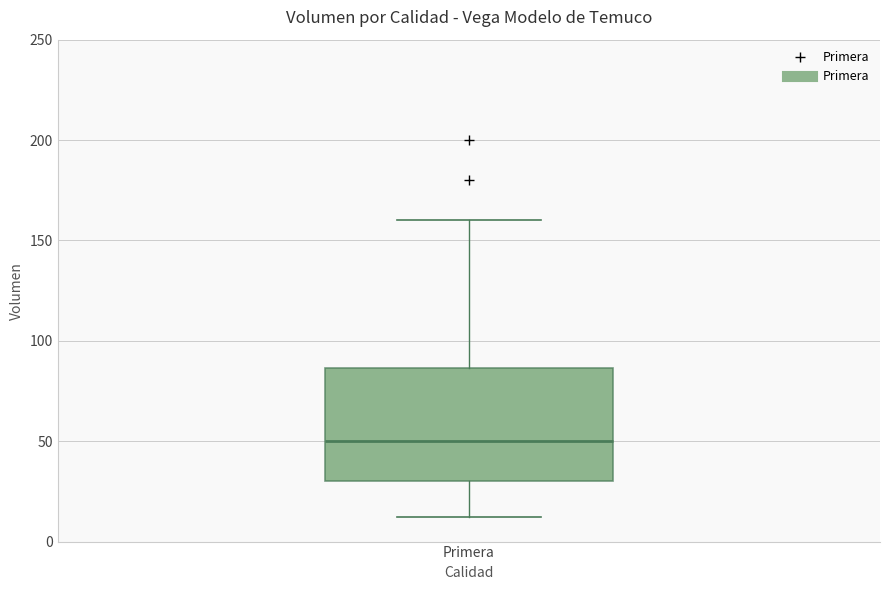

Read this box plot against the y-axis: the position of the median line, the range covered by the box, and the ends of both whiskers. The values are not printed on the chart, so give them approximately, as read against the axis.

median 50, box 30 to 85, whiskers 10 to 160